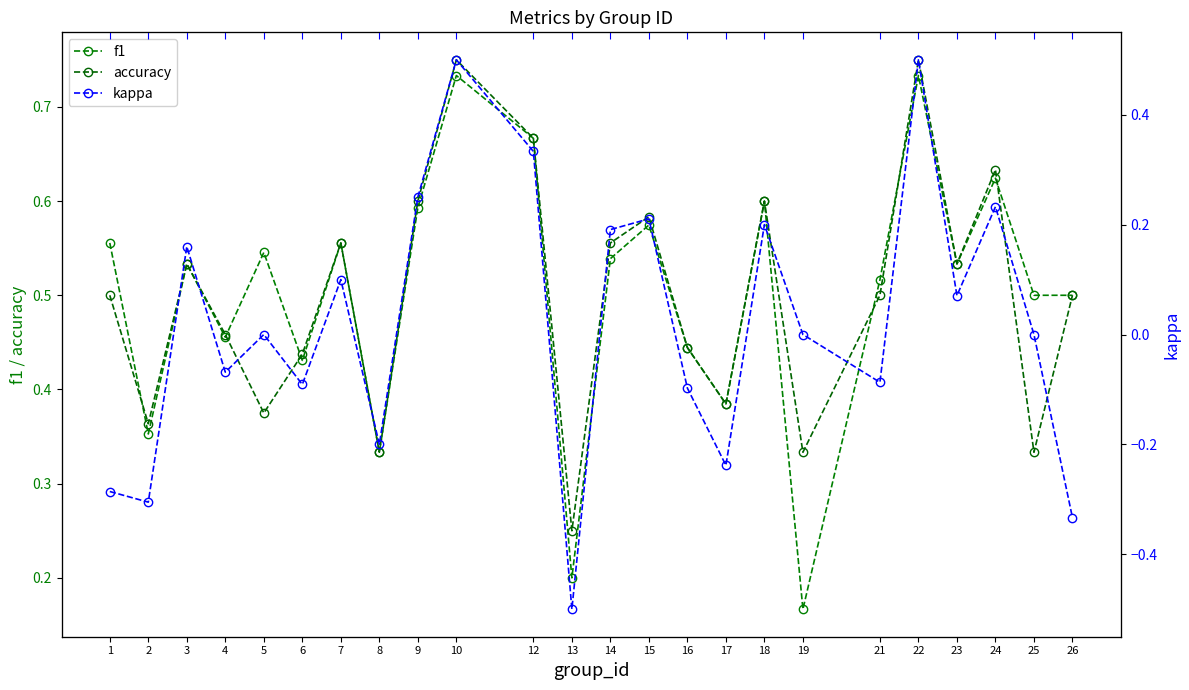

Reading right to left, transcribe all the data shown in this chart.

f1: 0.5	0.5	0.6	0.5	0.7	0.5	0.2	0.6	0.4	0.4	0.6	0.5	0.2	0.7	0.7	0.6	0.3	0.6	0.4	0.5	0.5	0.5	0.4	0.6
accuracy: 0.5	0.3	0.6	0.5	0.8	0.5	0.3	0.6	0.4	0.4	0.6	0.6	0.2	0.7	0.8	0.6	0.3	0.6	0.4	0.4	0.5	0.5	0.4	0.5
kappa: -0.3	0.0	0.2	0.1	0.5	-0.1	0.0	0.2	-0.2	-0.1	0.2	0.2	-0.5	0.3	0.5	0.2	-0.2	0.1	-0.1	0.0	-0.1	0.2	-0.3	-0.3